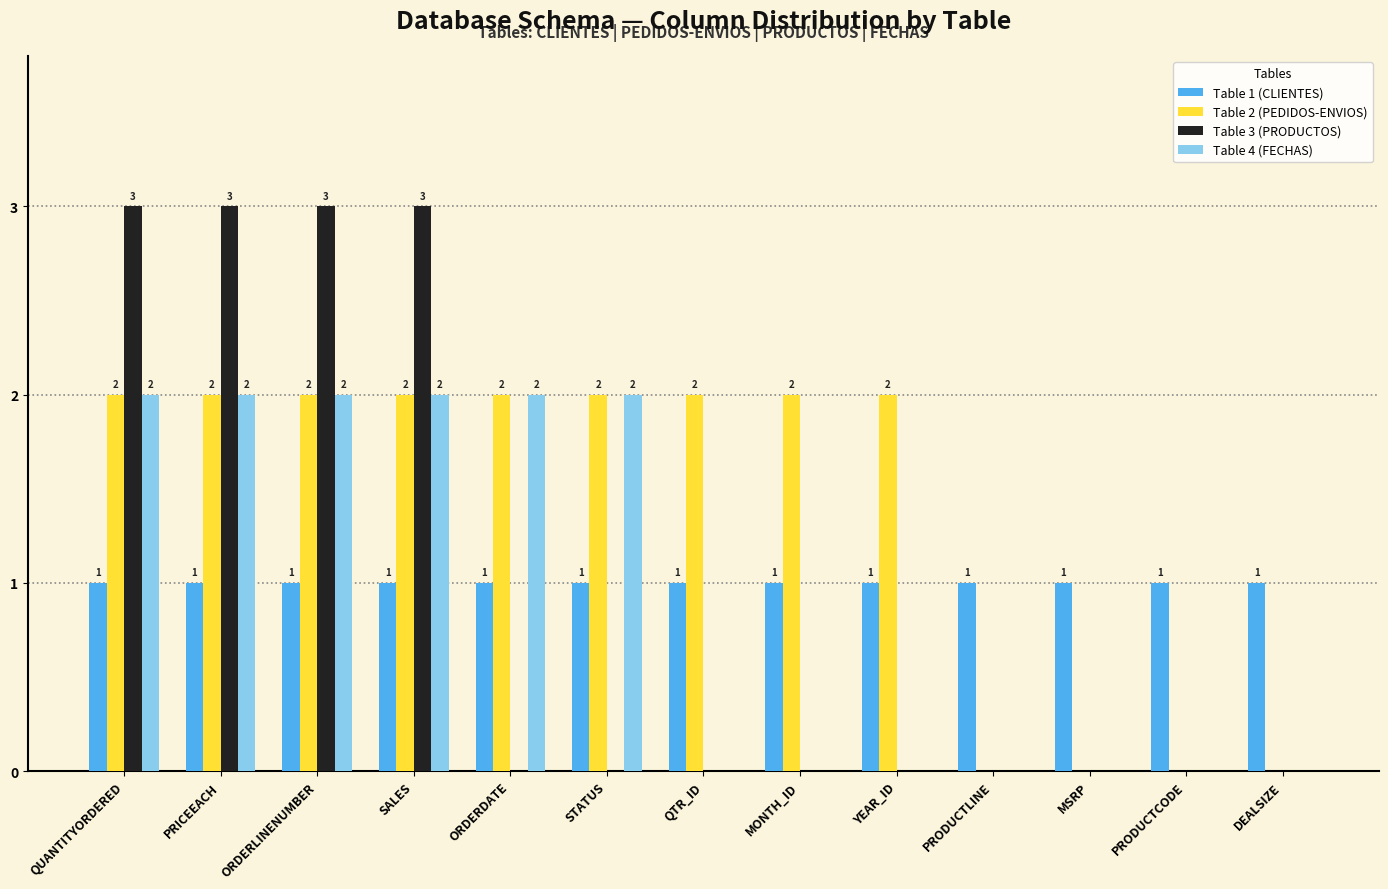

How many groups of bars are there?

13